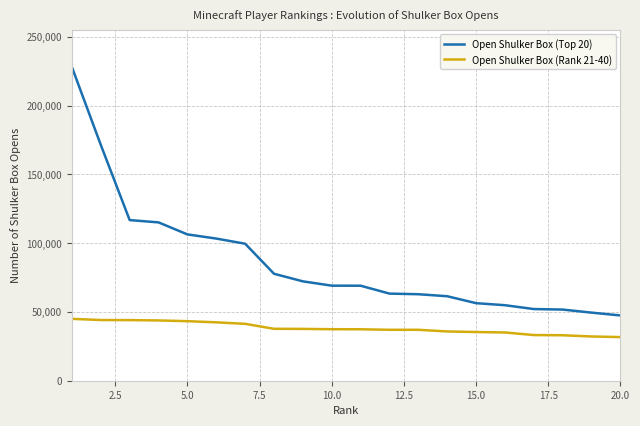

List the series in order of their overall mean, highest first.

Open Shulker Box (Top 20), Open Shulker Box (Rank 21-40)